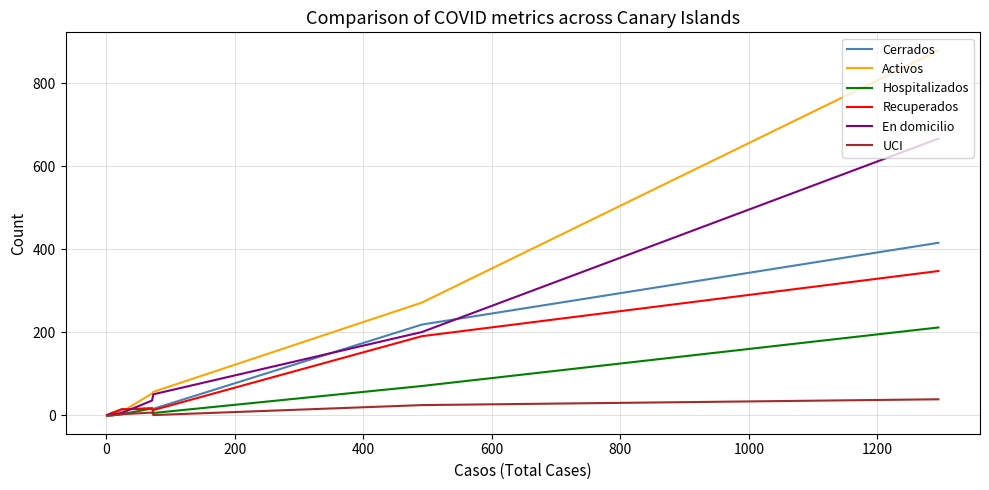

In Cerrados, how many points are lower than both neighbors (excluding endpoints)?

1